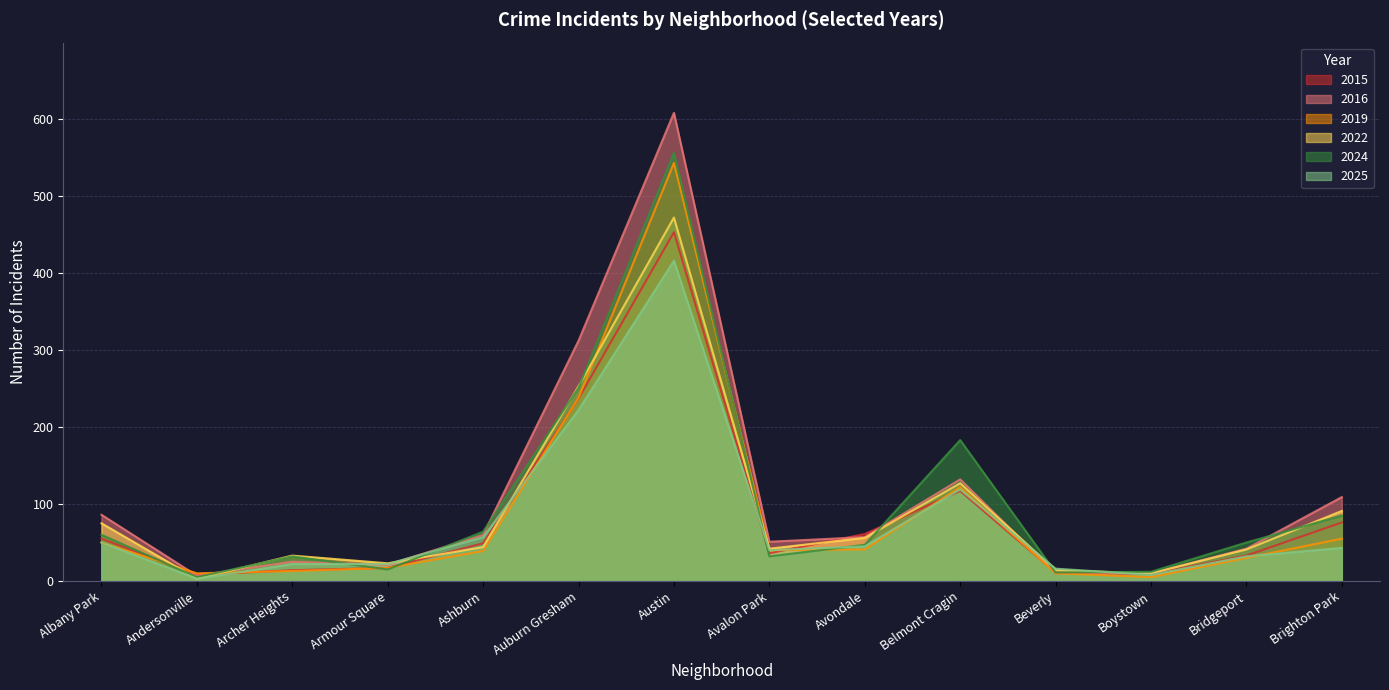

What are all the series names shown in the legend?

2015, 2016, 2019, 2022, 2024, 2025